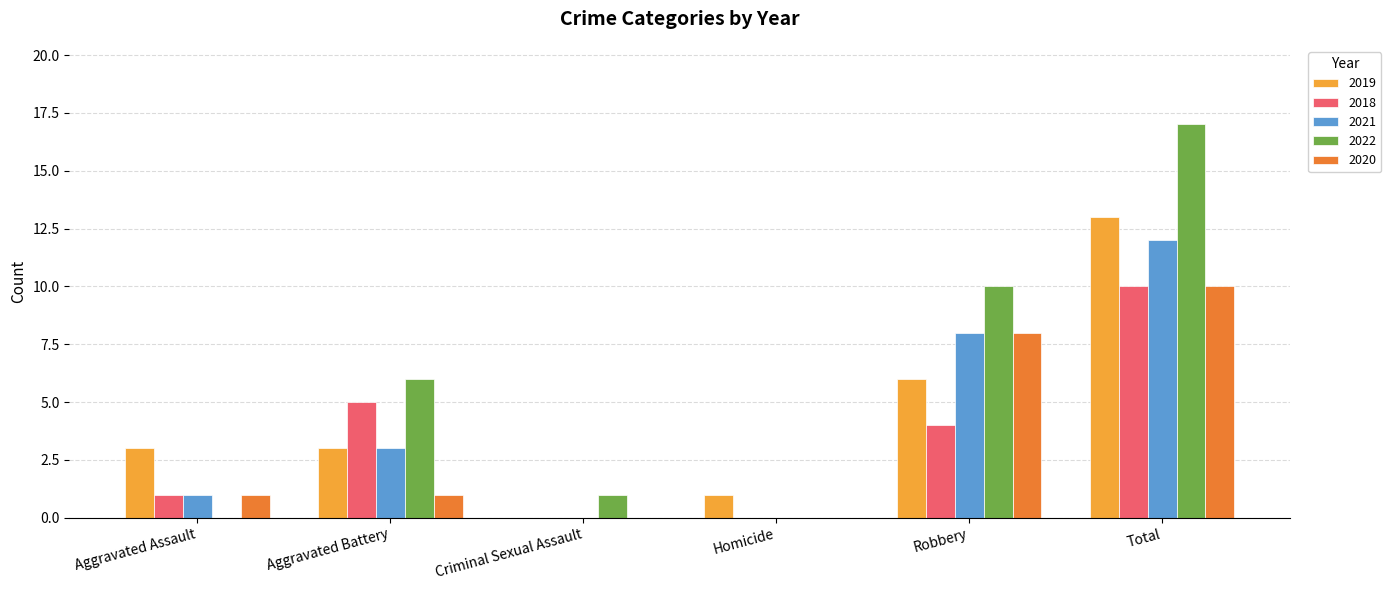

Is it true that 2021 equals 1 at Aggravated Battery?

False